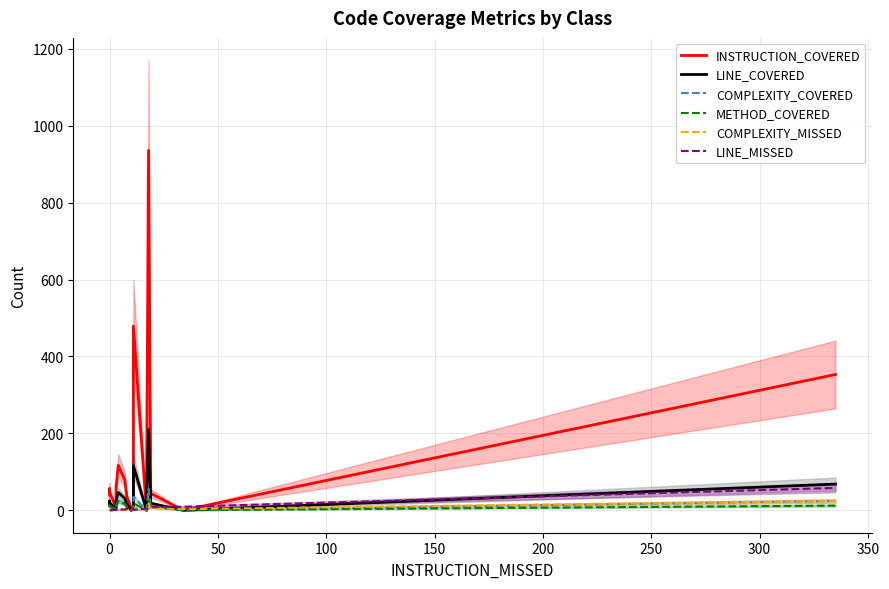

Which series ends up on top after the final intersection of LINE_COVERED and COMPLEXITY_MISSED?

LINE_COVERED